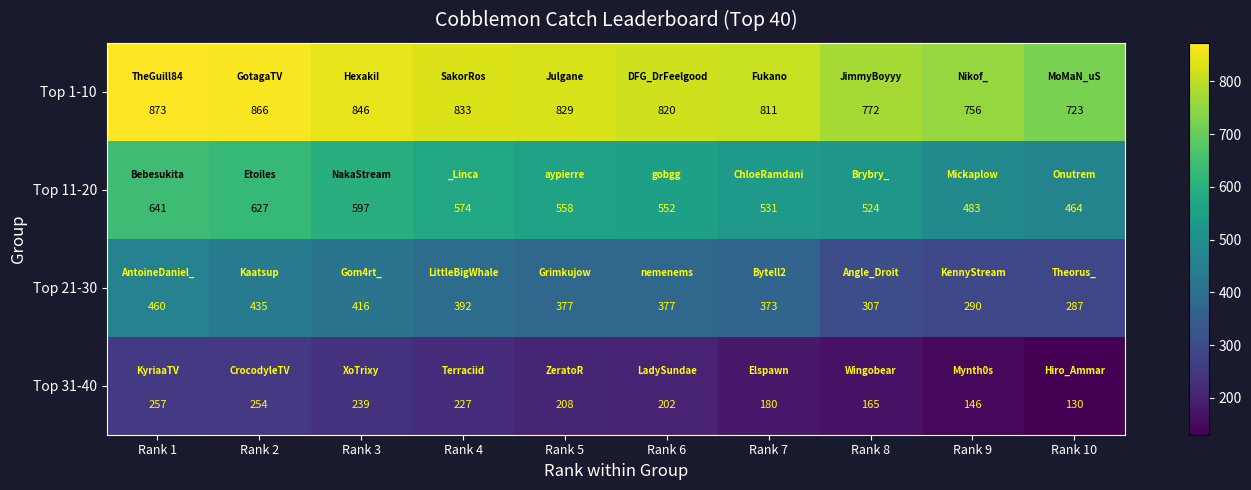

What is the average value of the Top 11-20 series?

555